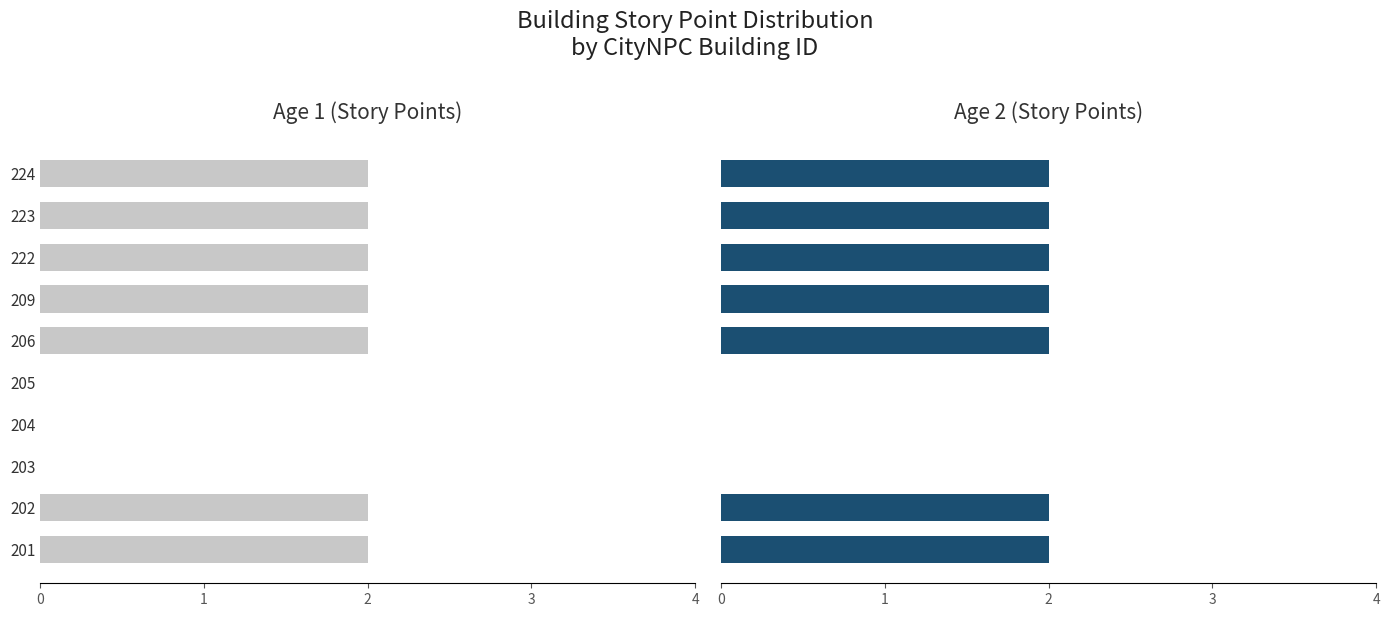

At how many categories does at least one series exceed 0?

7